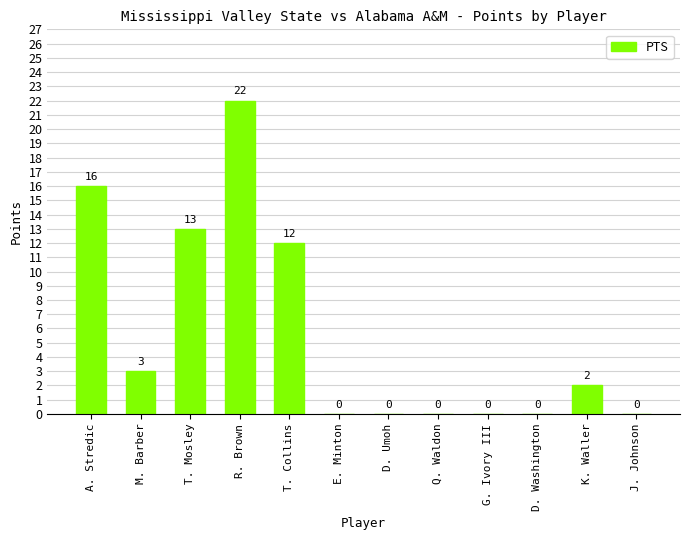

Is it true that the value at M. Barber is 1?

False